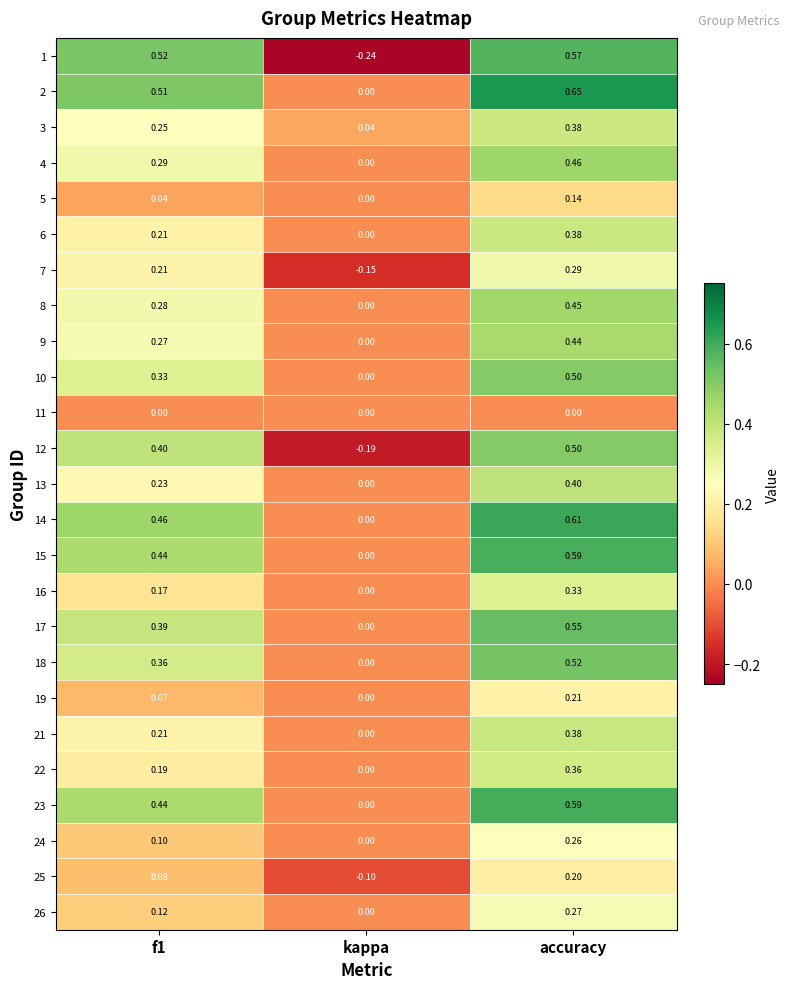

At which category is the sum across all series the highest?

accuracy